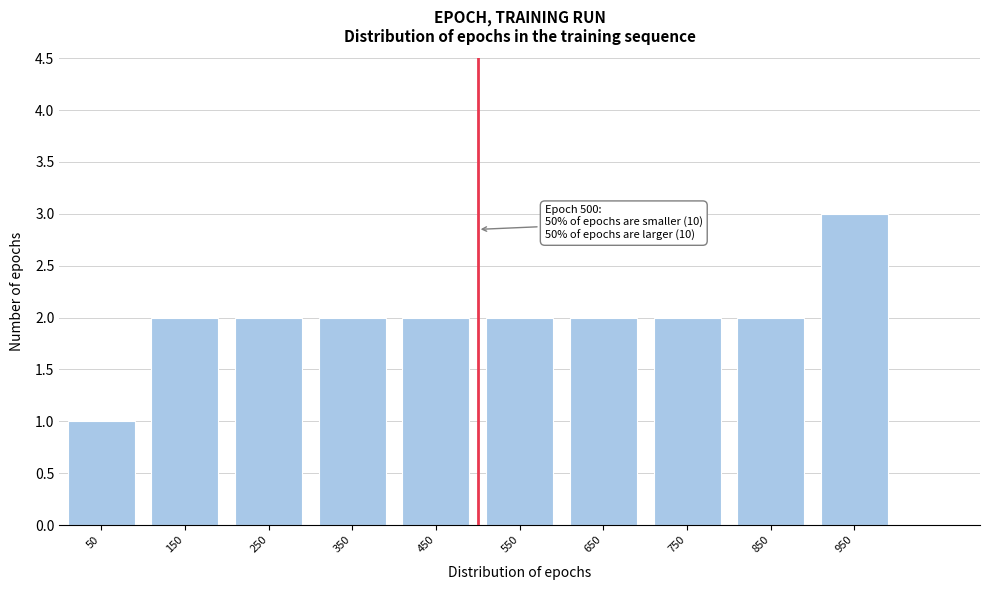

Over which range of the x-axis is the bar tallest?

900 to 1000